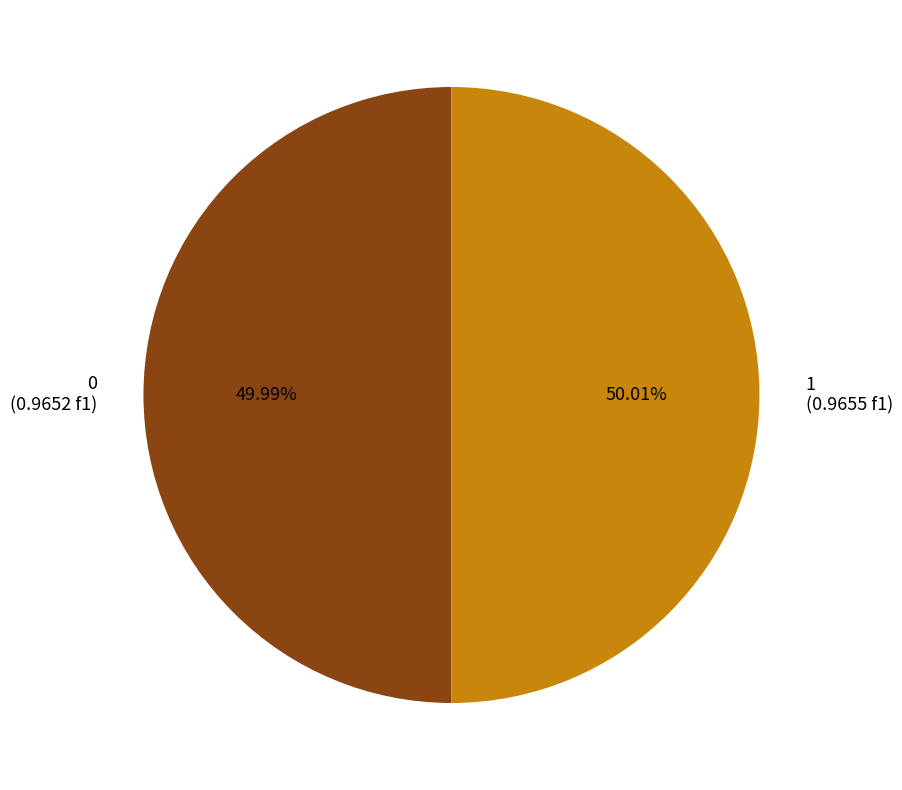

Does any single category account for the majority?

Yes